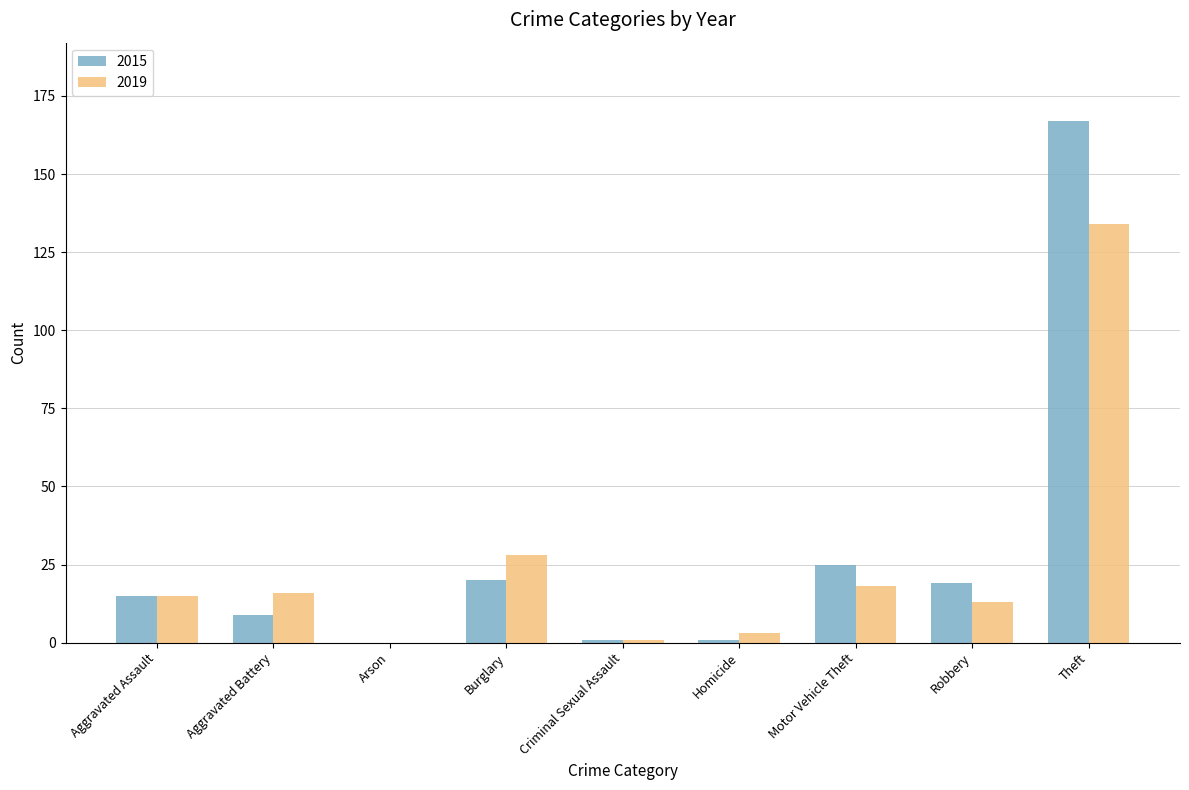

How many distinct data groups are displayed?

2